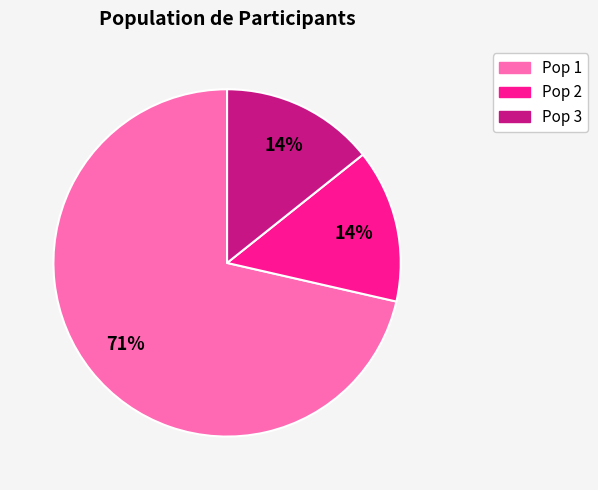

The Pop 3 slice represents 14% of the pie. True or false?

True